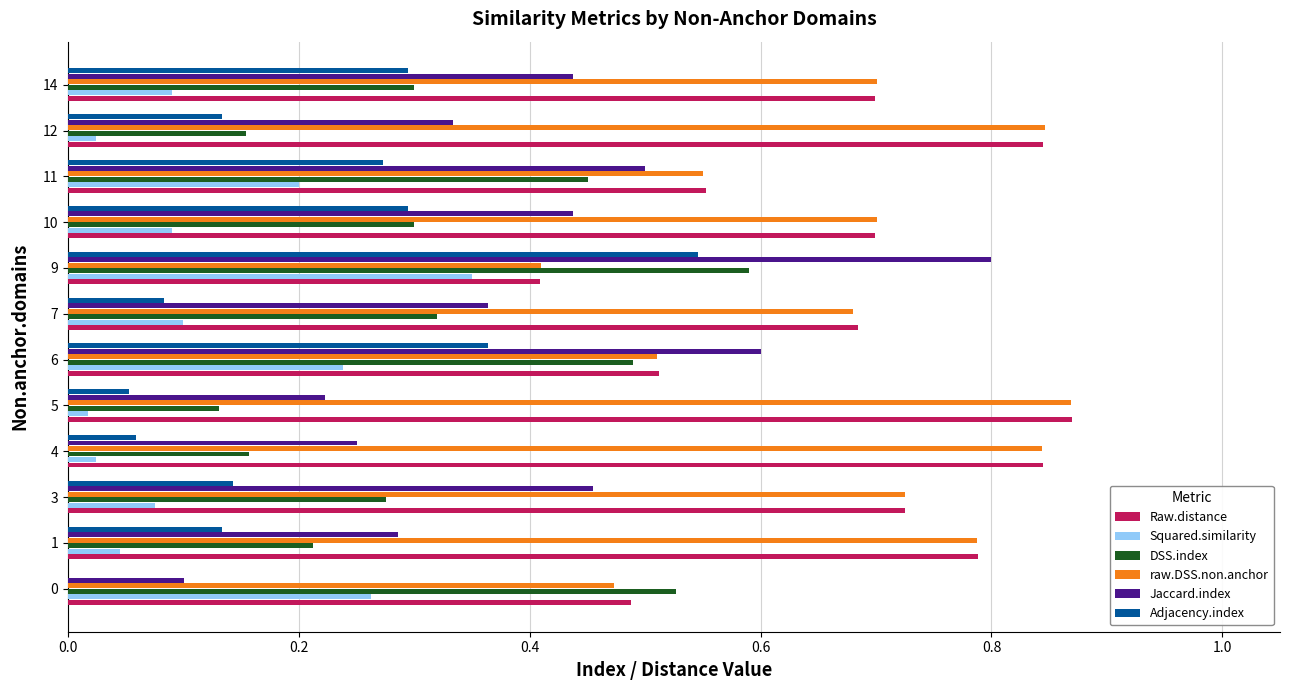

At which category is the sum across all series the highest?

9